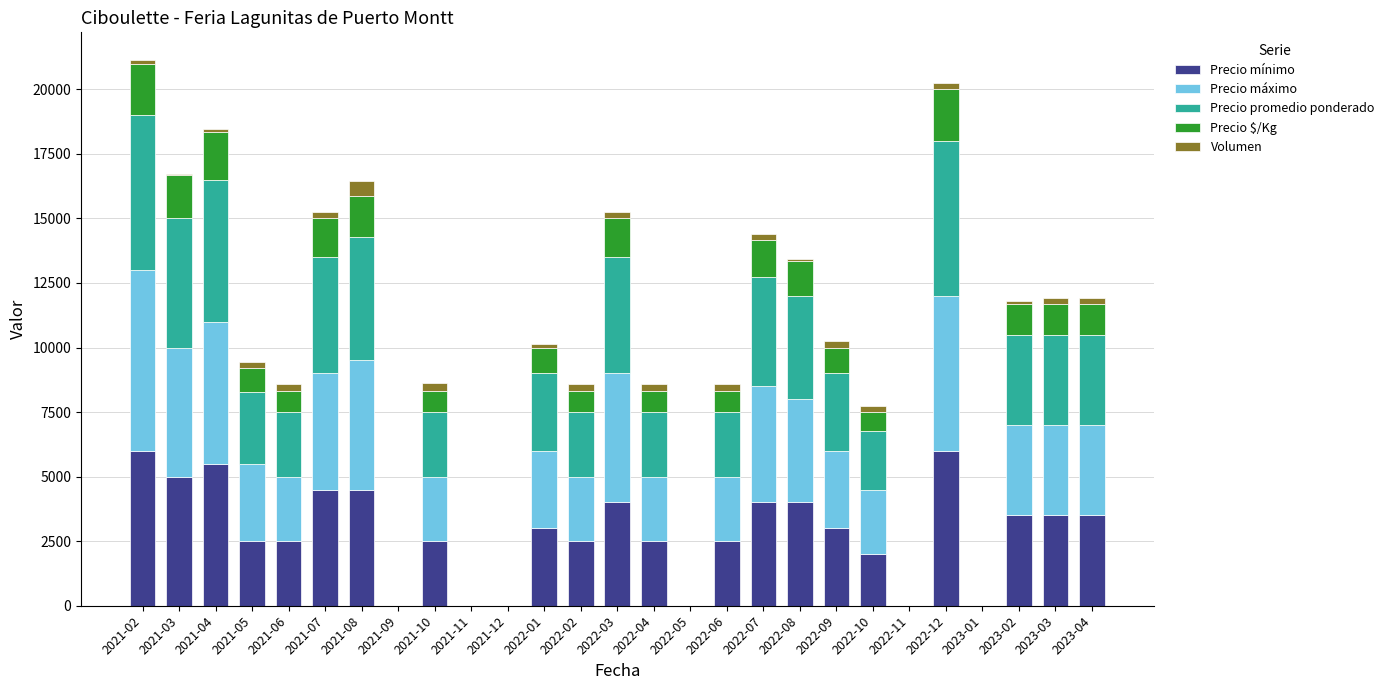

The value of Precio mínimo at 2021-05 is 1556. True or false?

False